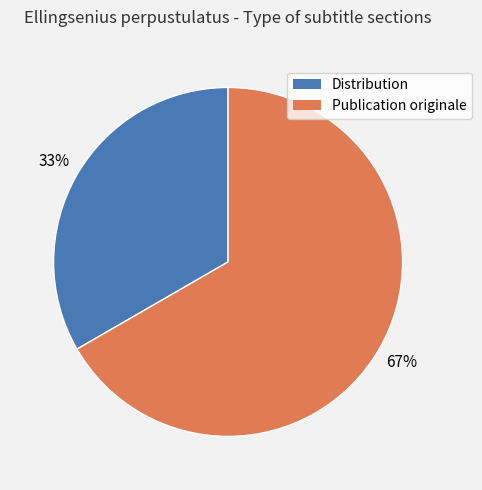

What is the ratio of the value at Publication originale to the value at Distribution?

2.0